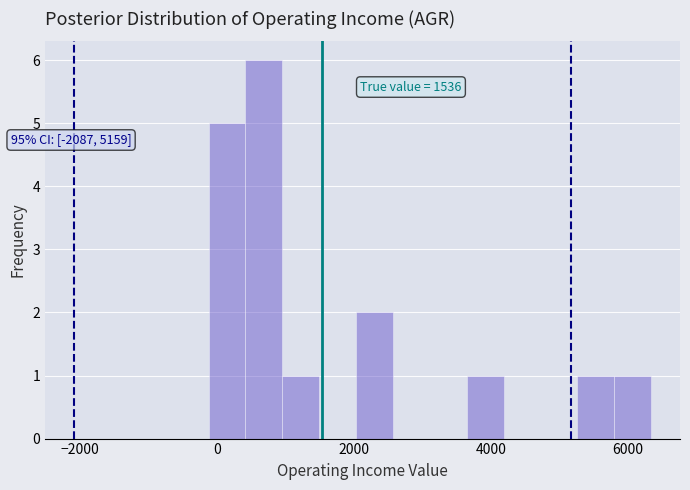

Read against the x-axis, roughly where is the centre of the tallest bar?

600